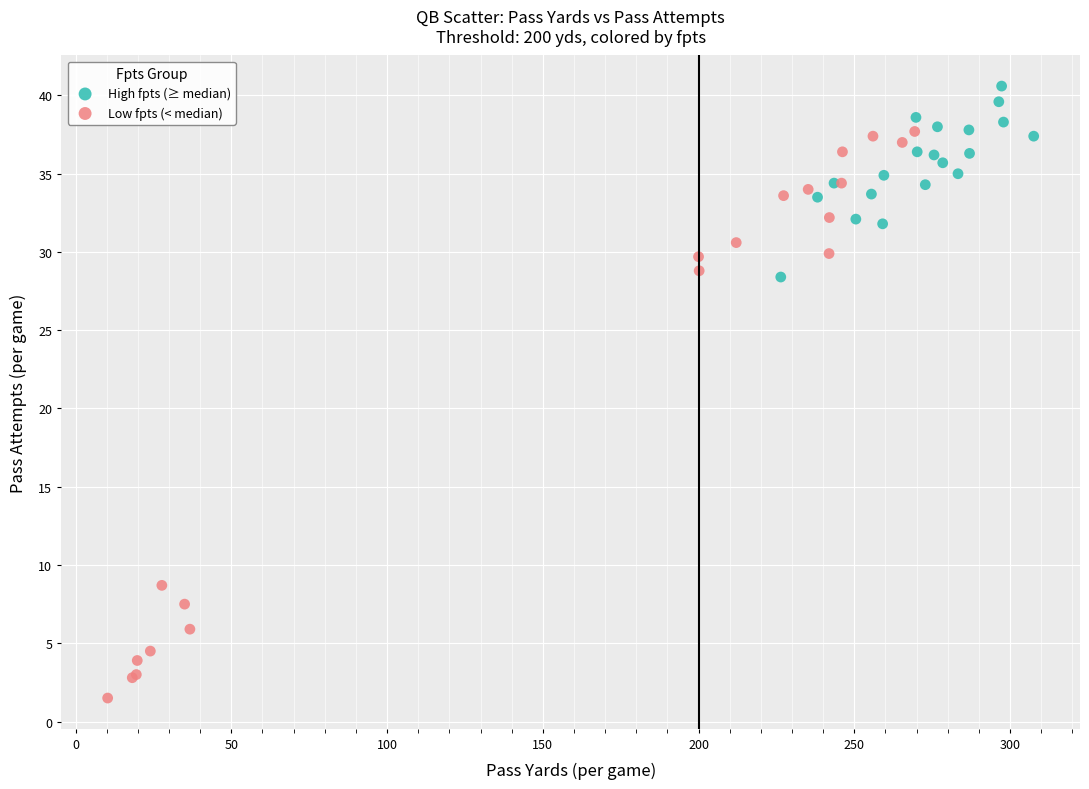

Which series contains the lowest Y value?

Low fpts (< median)